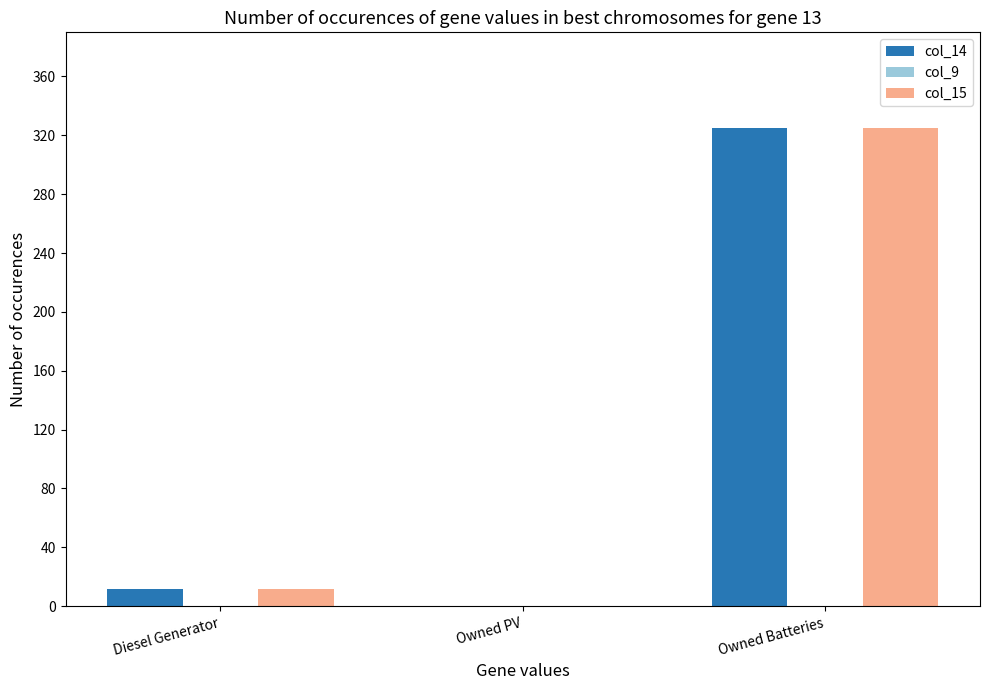

The col_14 series shows 325.0 at Owned Batteries. True or false?

True